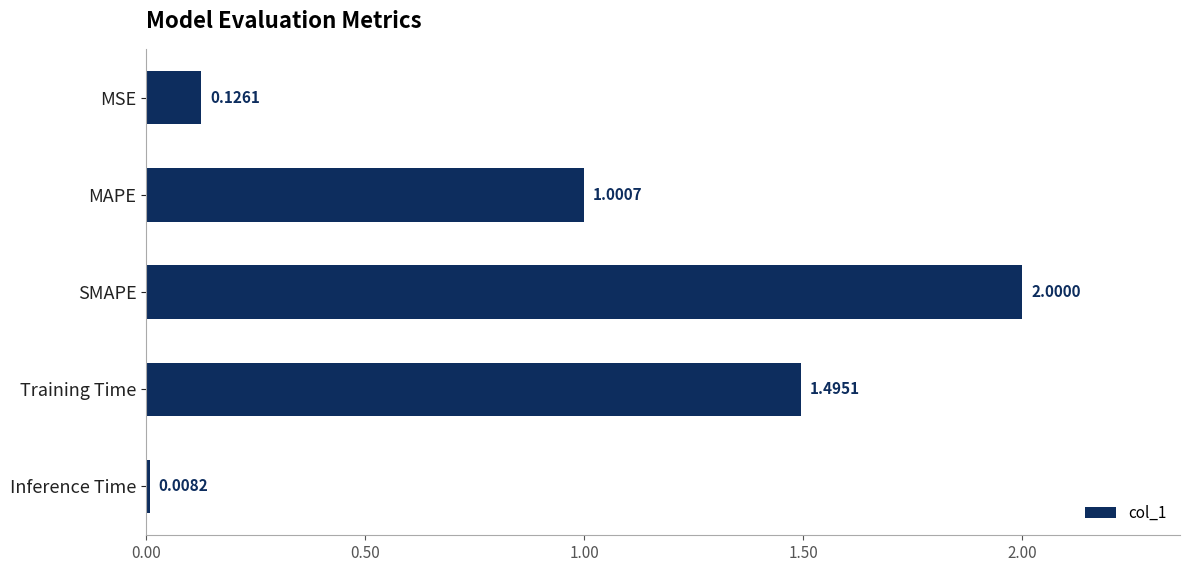

Are the bars grouped side by side (vs. stacked)?

No